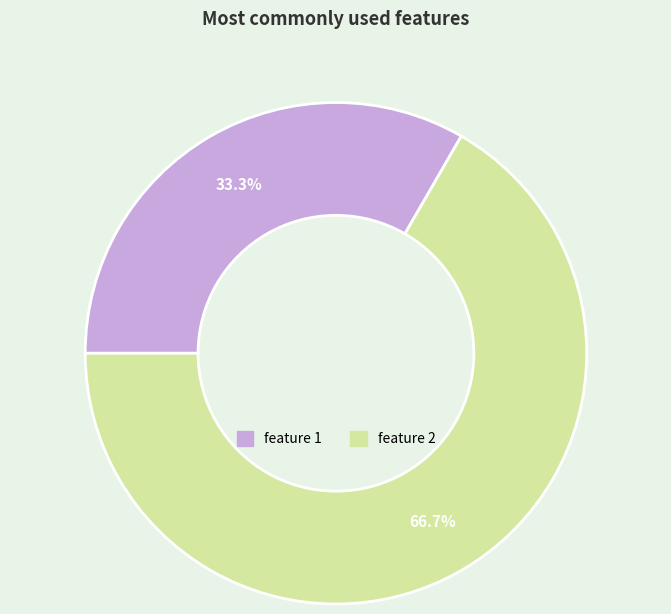

What is the smallest slice in the pie chart?

feature 1